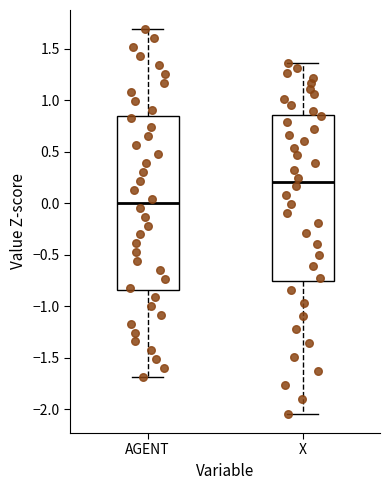

Where is the upper edge of the box for AGENT on the y-axis? The values are not printed on the chart, so give them approximately, as read against the axis.

0.85